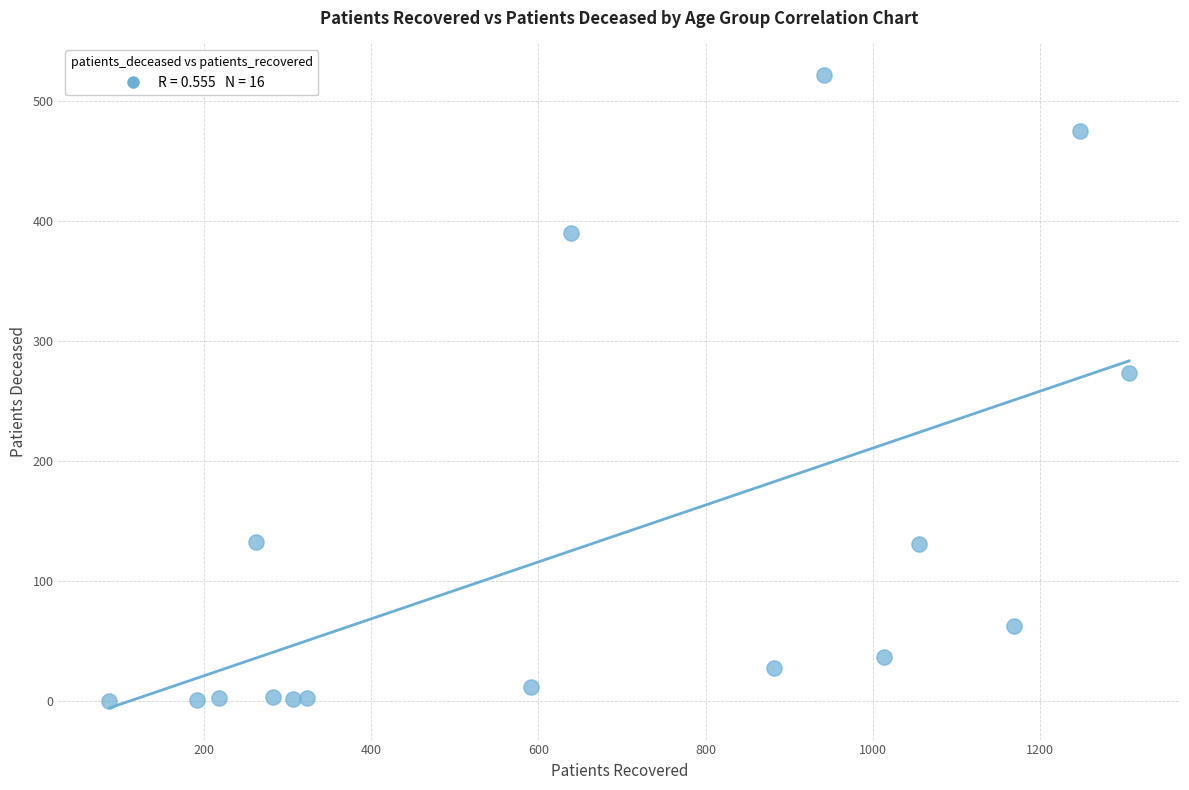

What is the range of X values (max minus min)?

1219